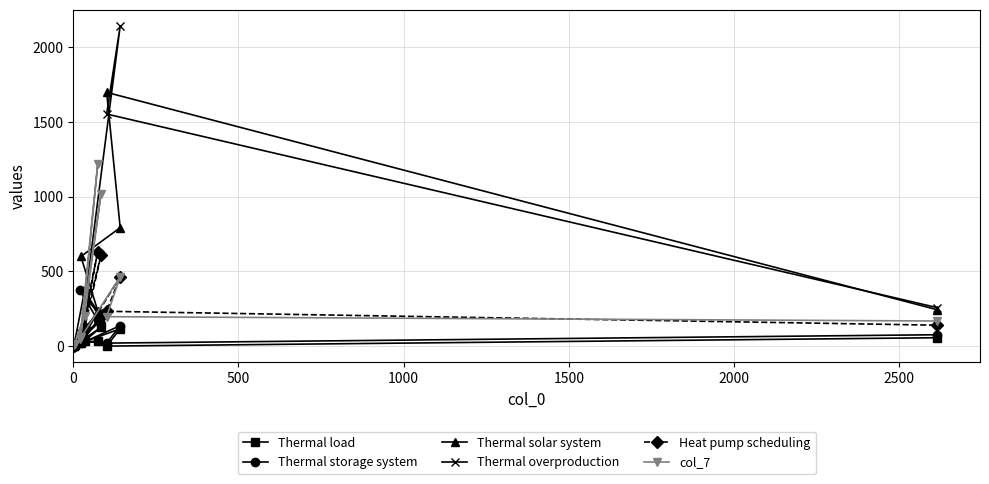

Which series has the widest spread of values?

Thermal overproduction